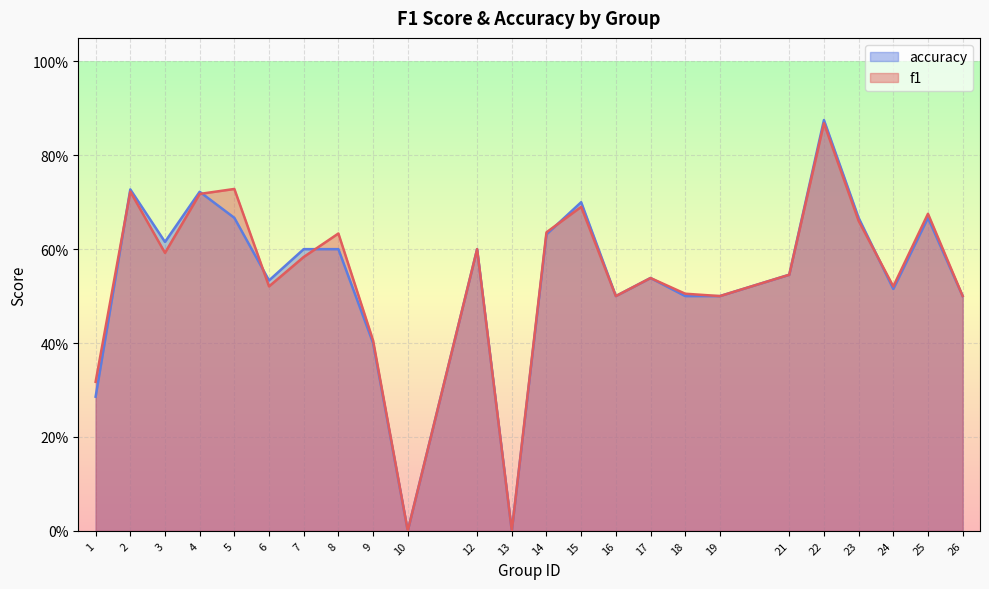

What is the average value of the accuracy series?

0.5